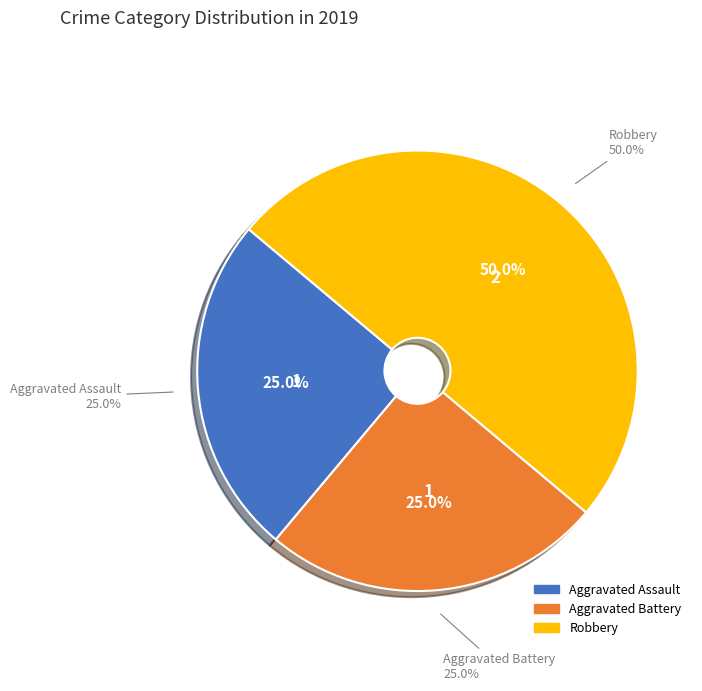

Does Aggravated Assault represent more than half of the total?

No